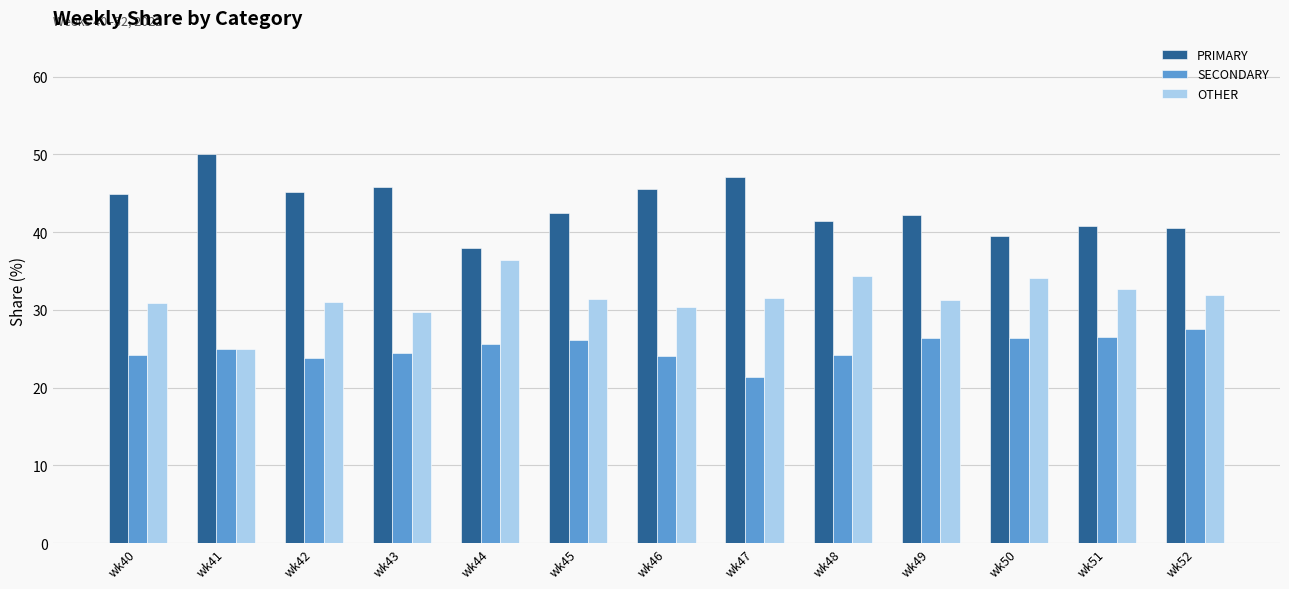

List the series in order of their peak value, highest first.

PRIMARY, OTHER, SECONDARY